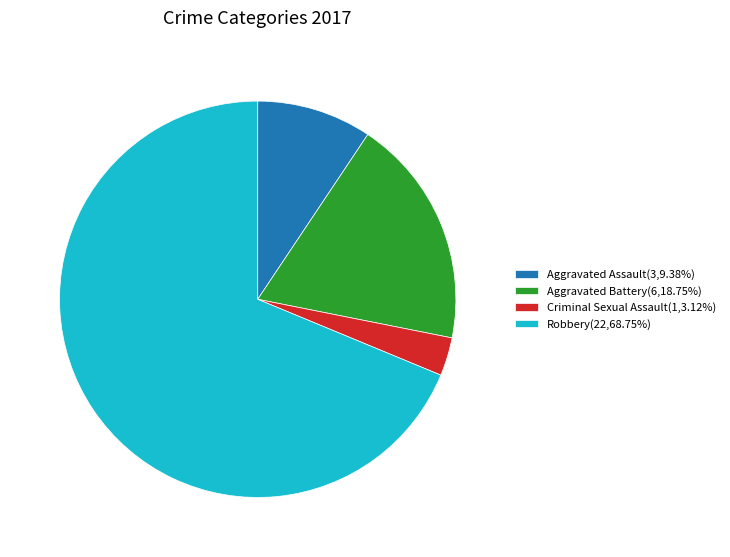

Do Aggravated Assault and Robbery together represent more than half of the pie?

Yes